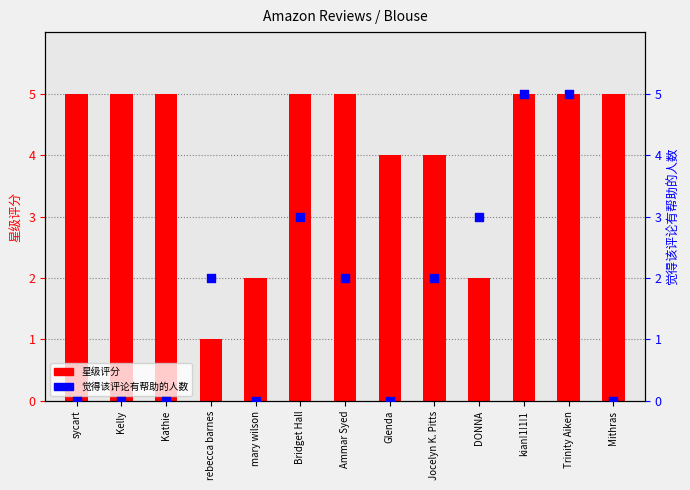

At which category is the sum across all series the highest?

kian!1!1!1